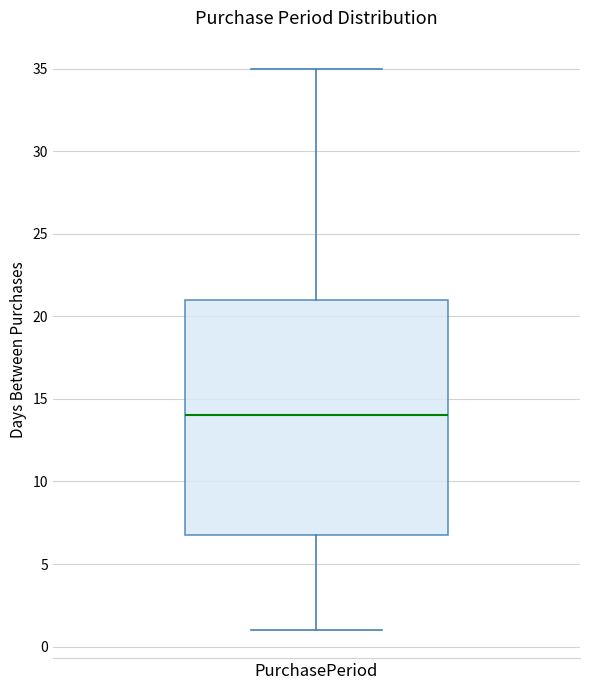

Read this box plot against the y-axis: the position of the median line, the range covered by the box, and the ends of both whiskers. The values are not printed on the chart, so give them approximately, as read against the axis.

median 14, box 7 to 21, whiskers 1 to 35